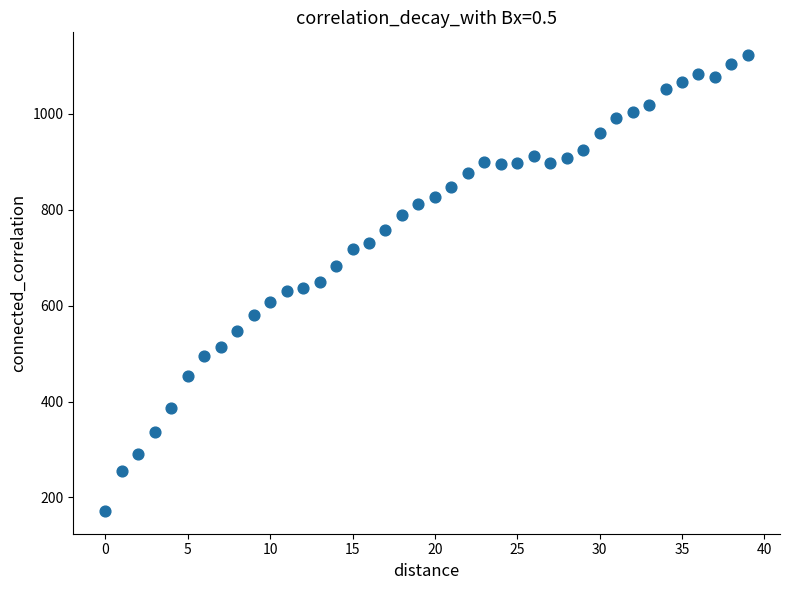

What is the range of Y values (max minus min)?

950